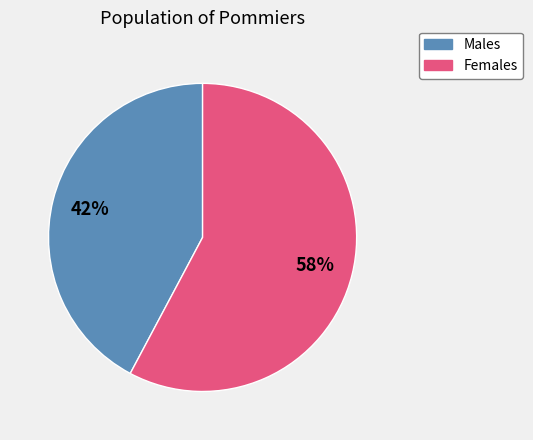

Do Males and Females together represent more than half of the pie?

Yes